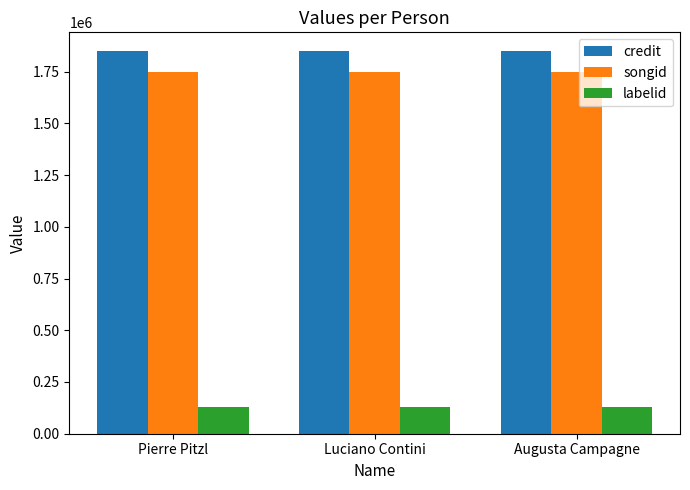

What position from the left is Augusta Campagne?

3